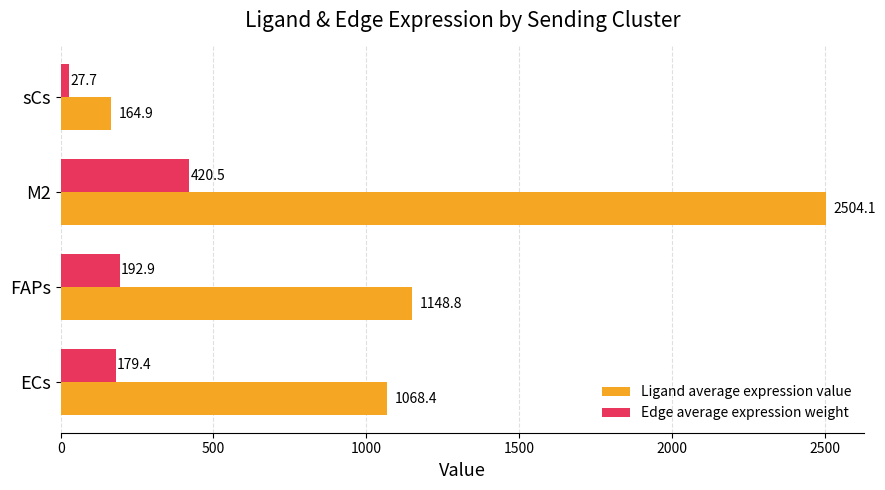

At which category does the chart reach its minimum across all series?

sCs